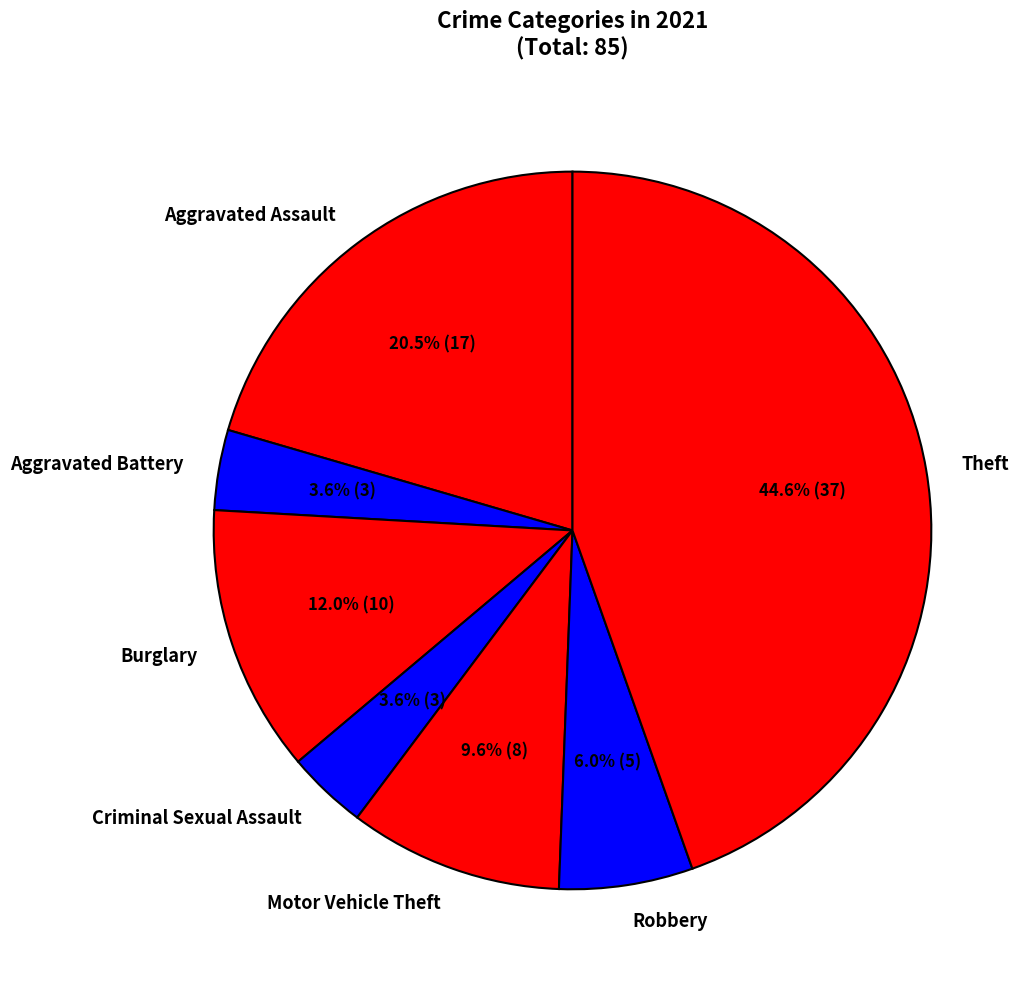

Combined, what portion of the pie is Aggravated Battery and Theft?

48.2%